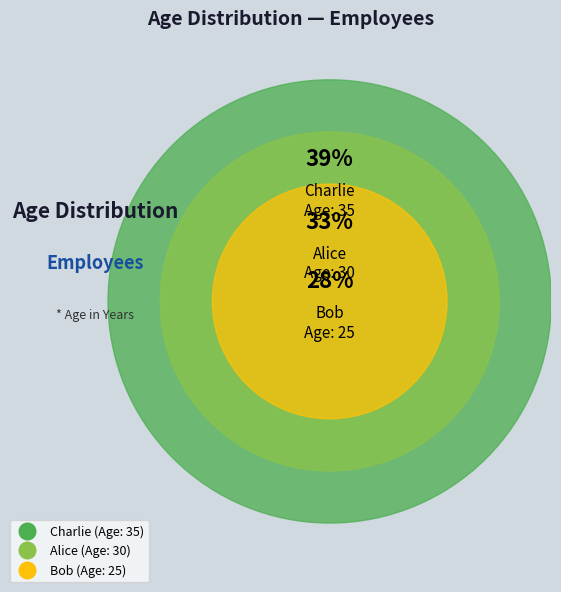

Which has a higher value, Charlie or Bob?

Charlie